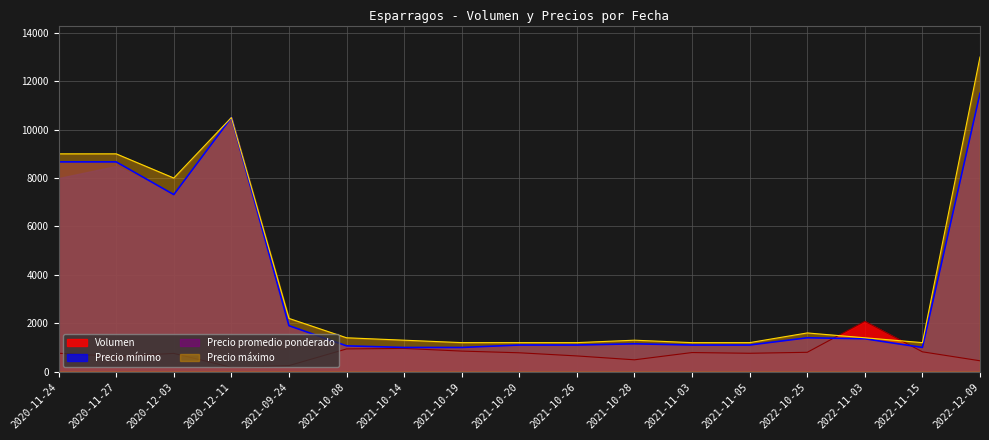

At which category is the sum across all series the highest?

2022-12-09